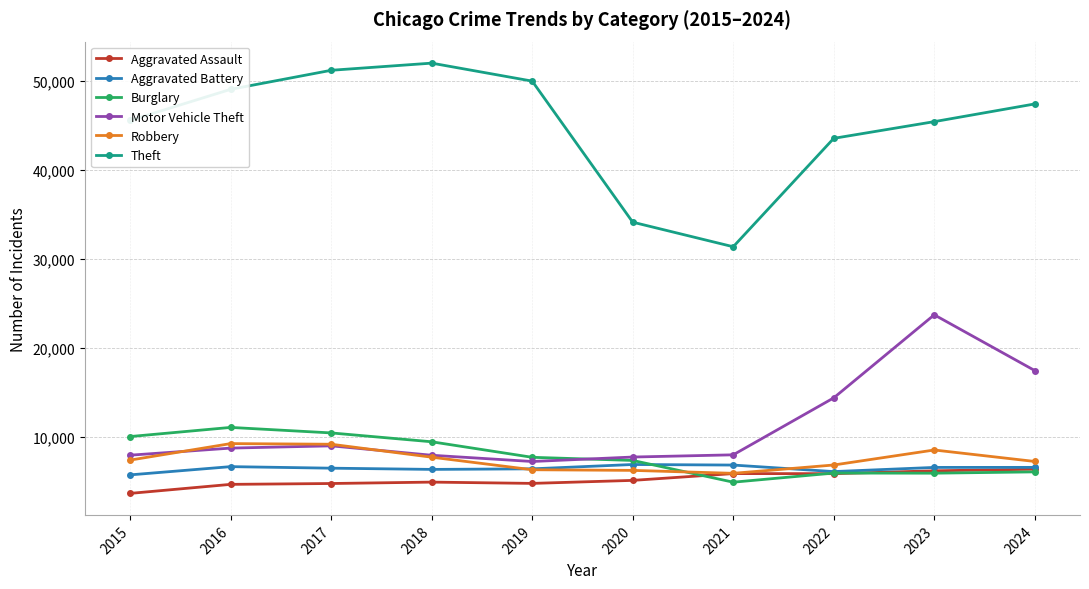

Is it true that Theft equals 45416 at 2023?

True